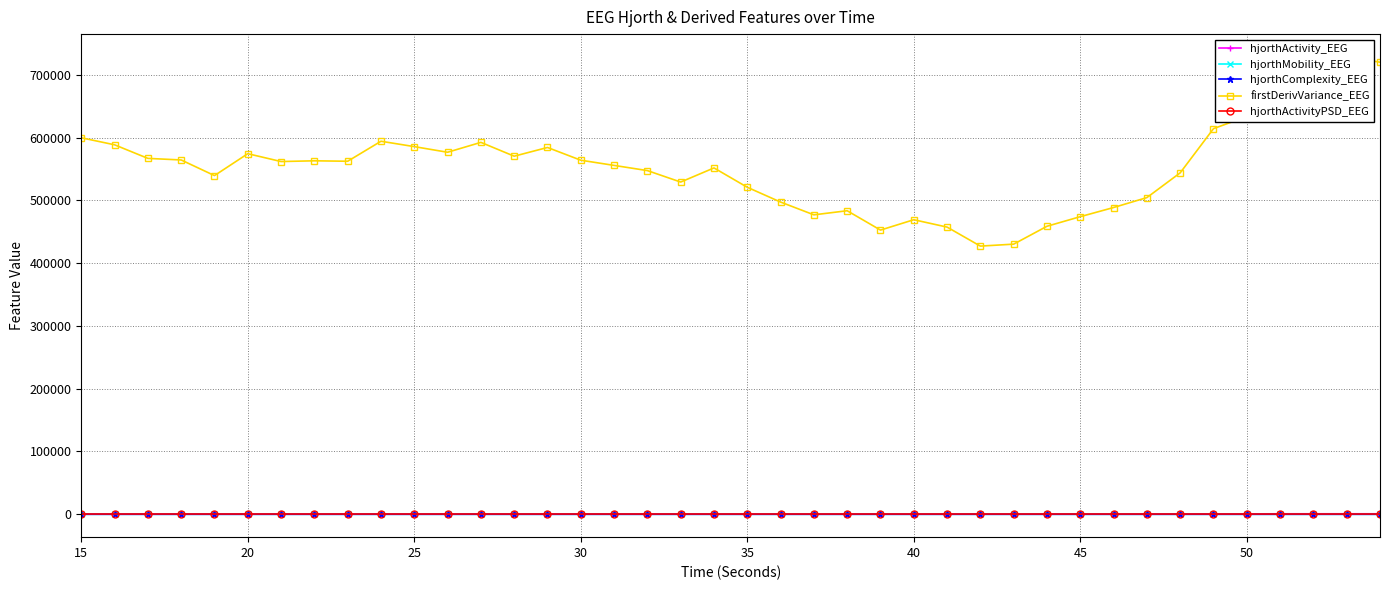

True or false: hjorthActivityPSD_EEG has more than 1 points higher than both neighbors.

True